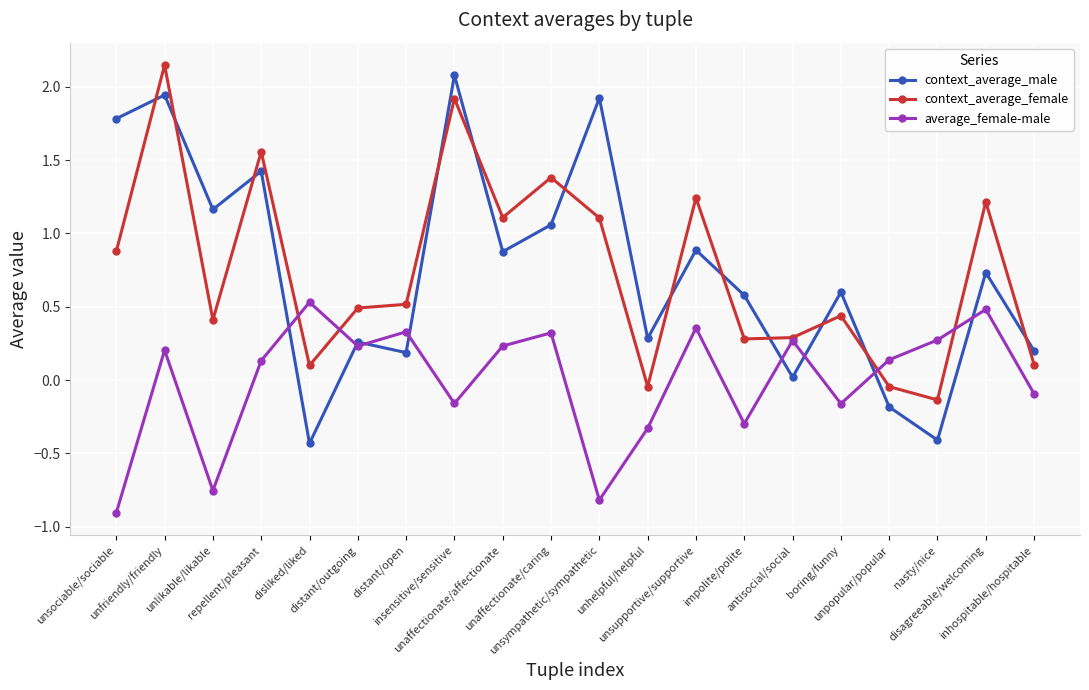

What is the maximum value for average_female-male?

0.5